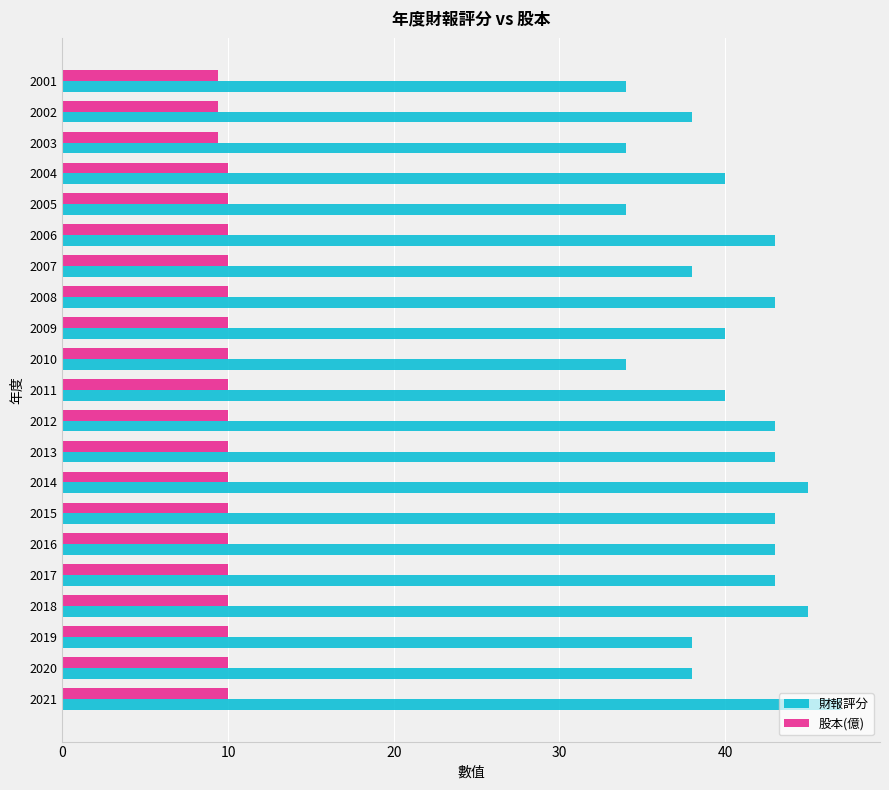

Count the 財報評分 values in the range 38 to 43.

14